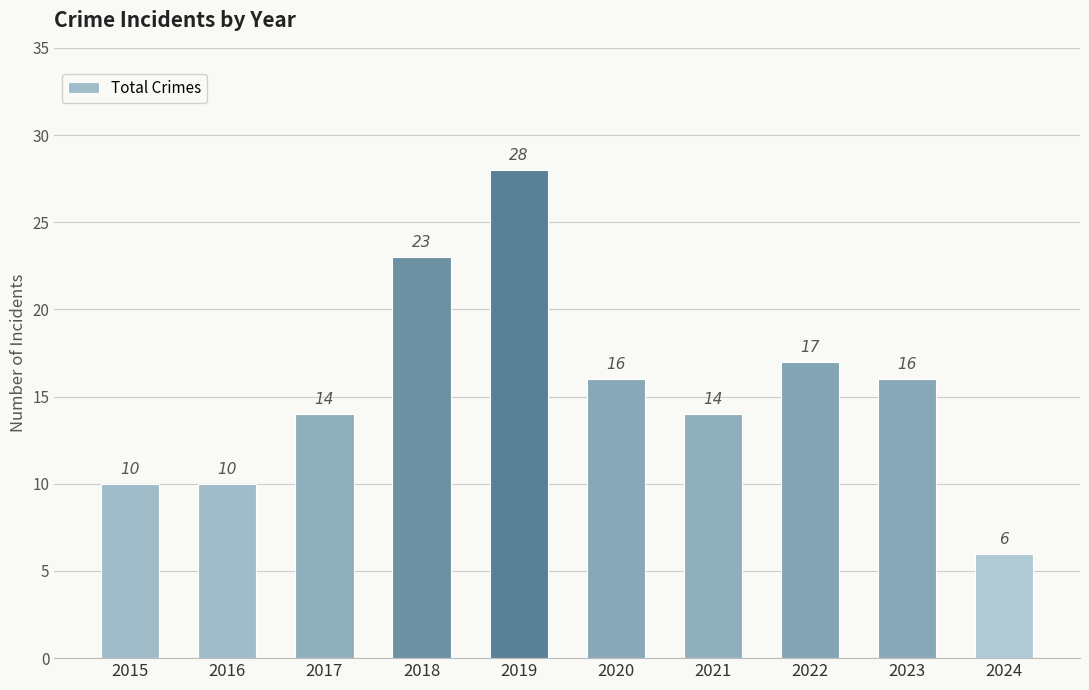

Between 2022 and 2015, which is larger?

2022